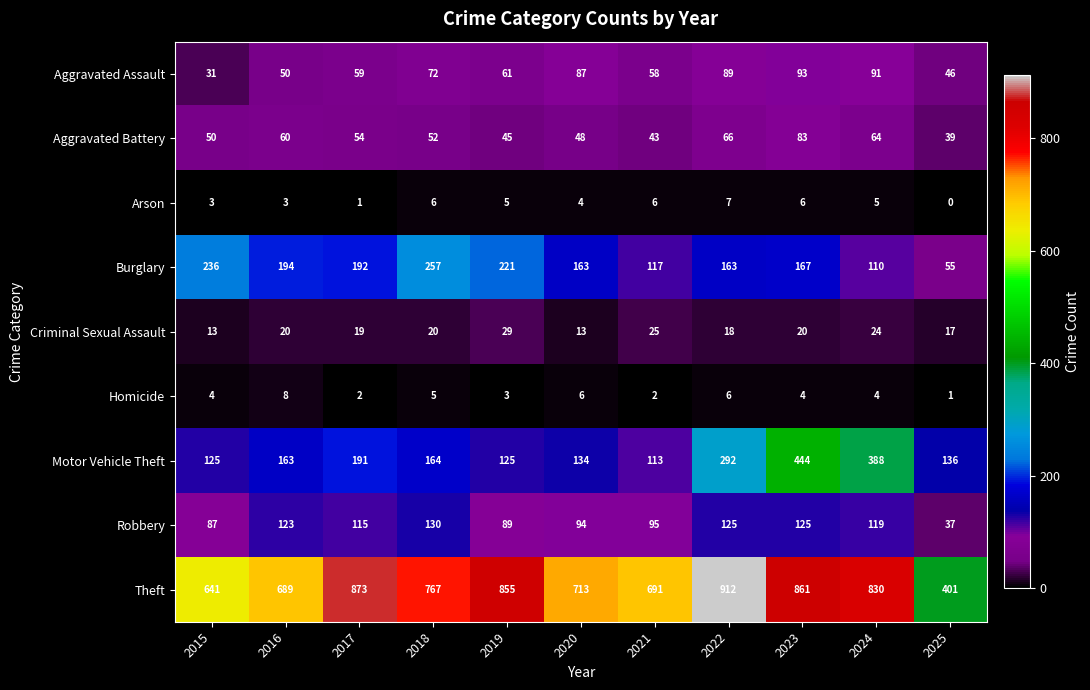

At which label does Theft first exceed 767?

2017